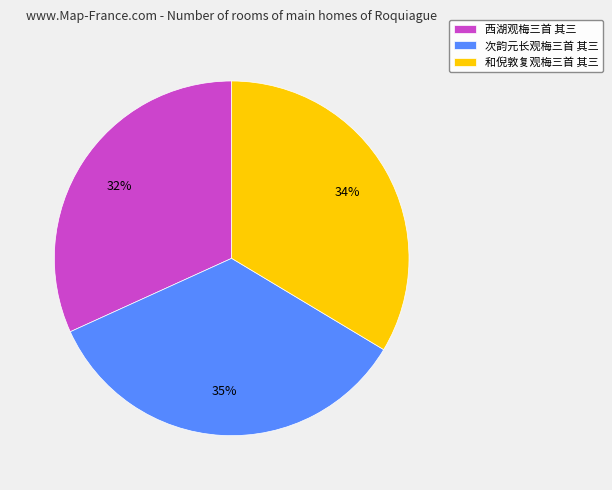

Which slice is the largest?

次韵元长观梅三首 其三